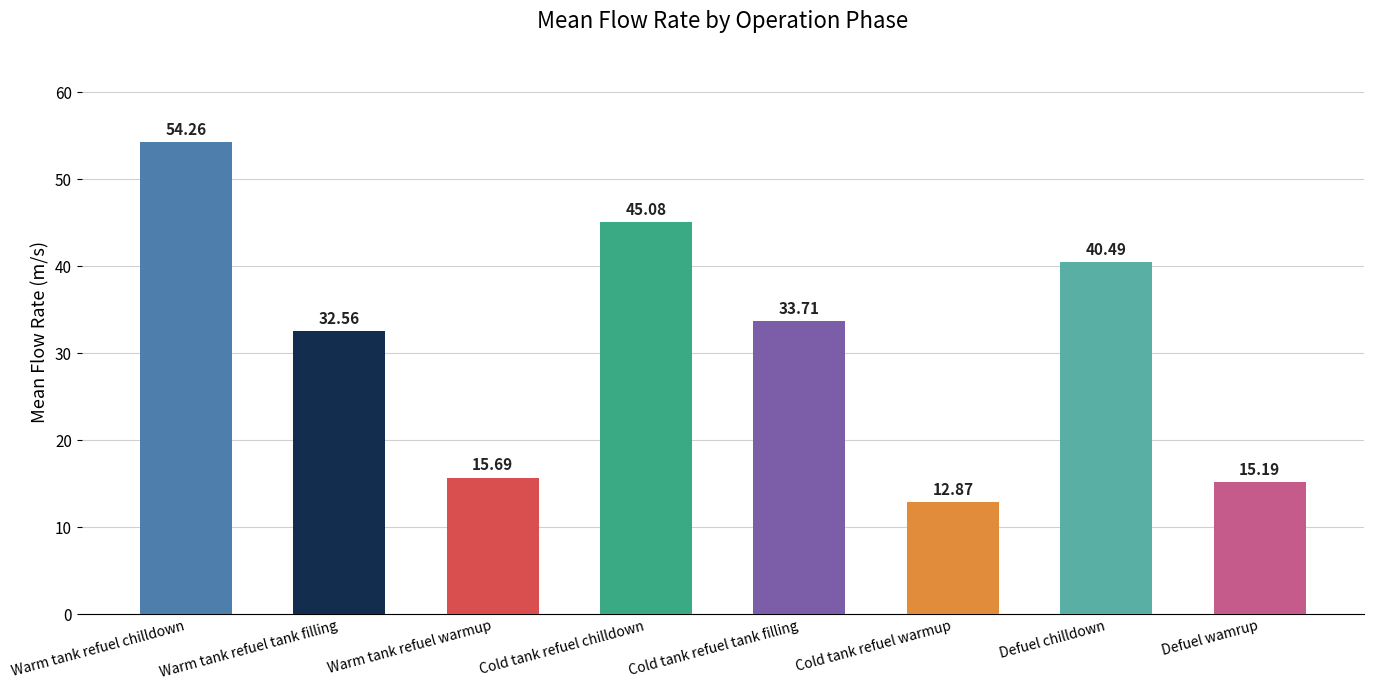

What is the label of the 1st bar from the left?

Warm tank refuel chilldown